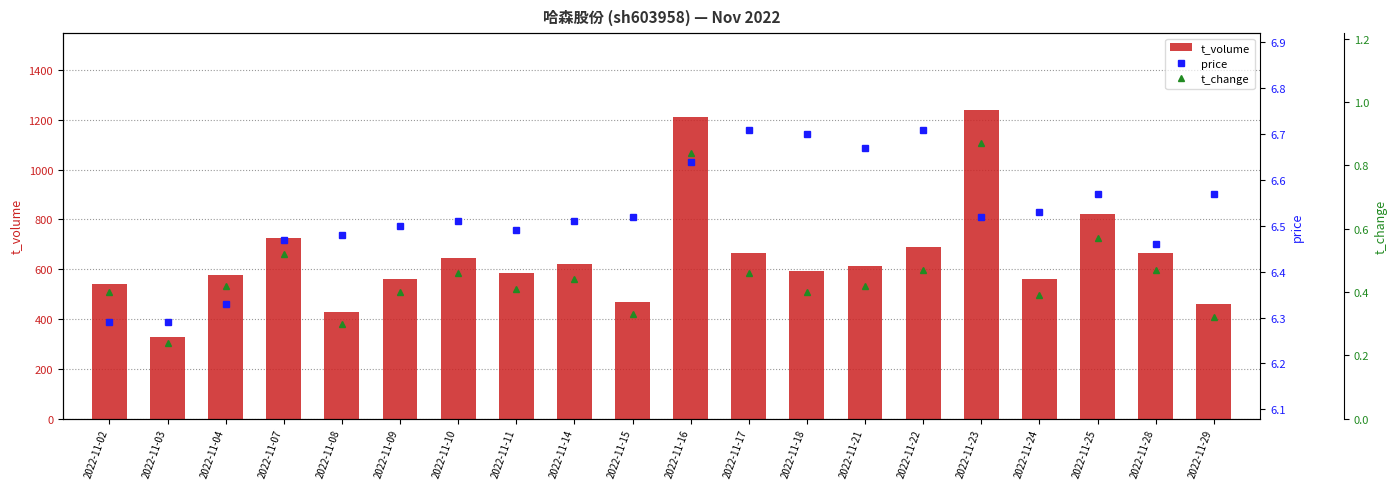

How many t_change values are between 0 and 1?

20